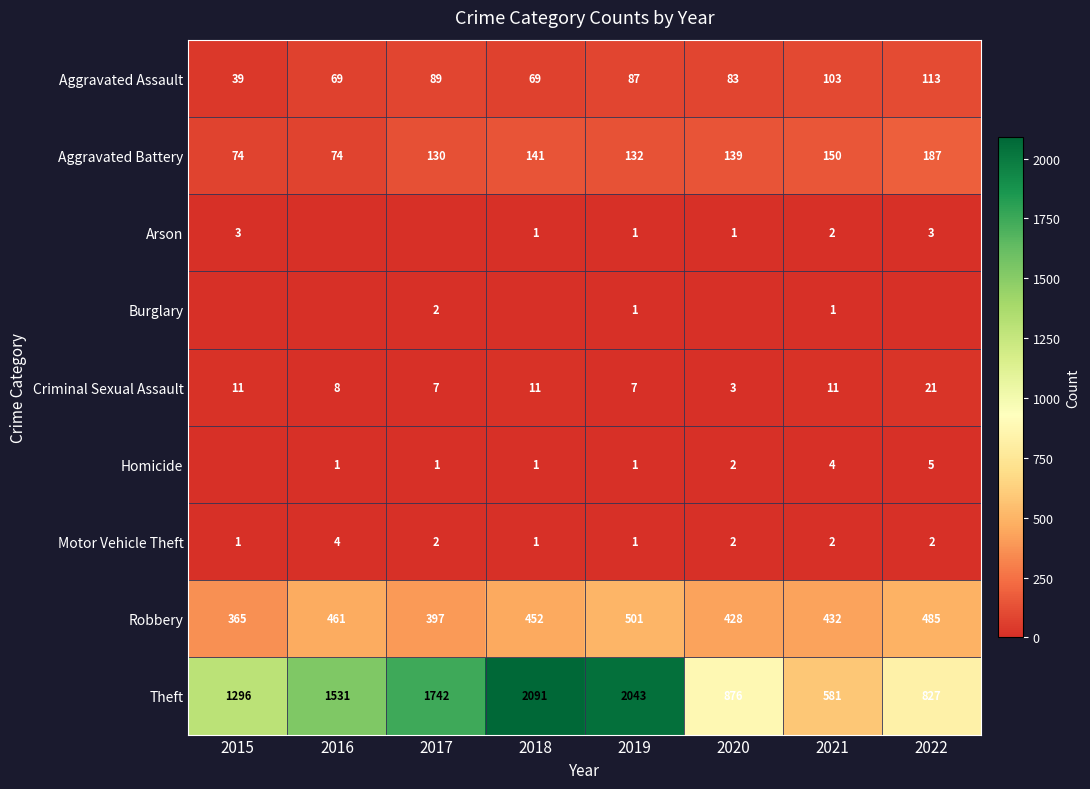

Read the Aggravated Battery value at 2019, to the nearest 5.

130